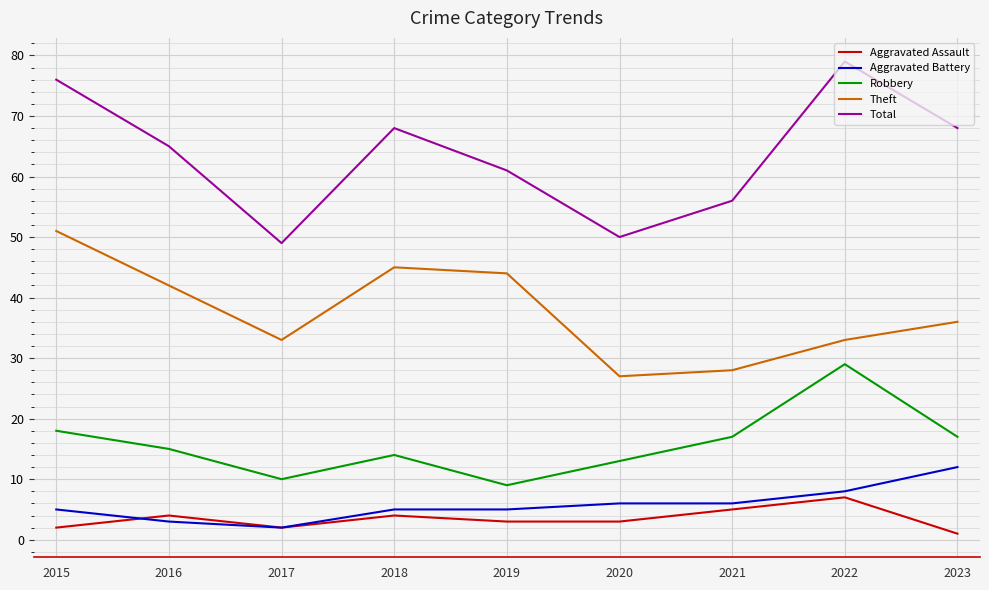

Is it true that Theft equals 48 at 2020?

False